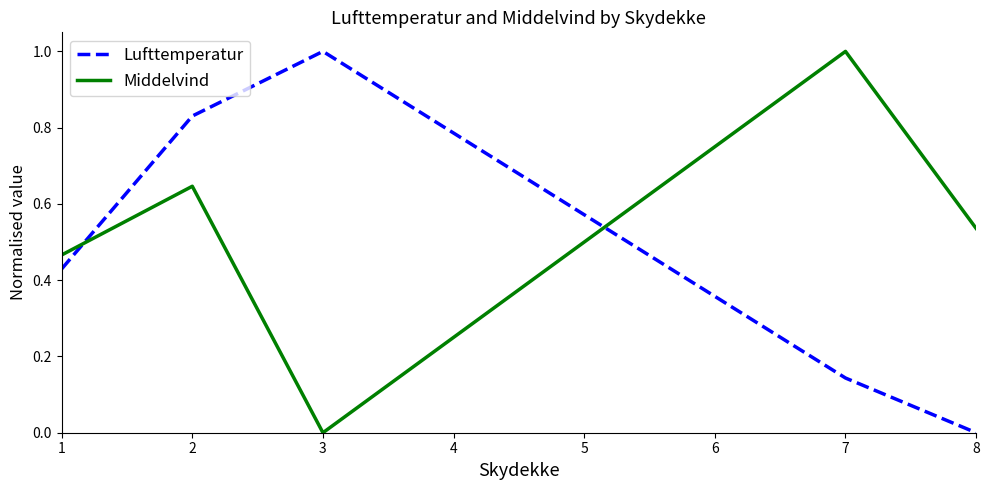

What is the highest value of the Middelvind series?

1.0